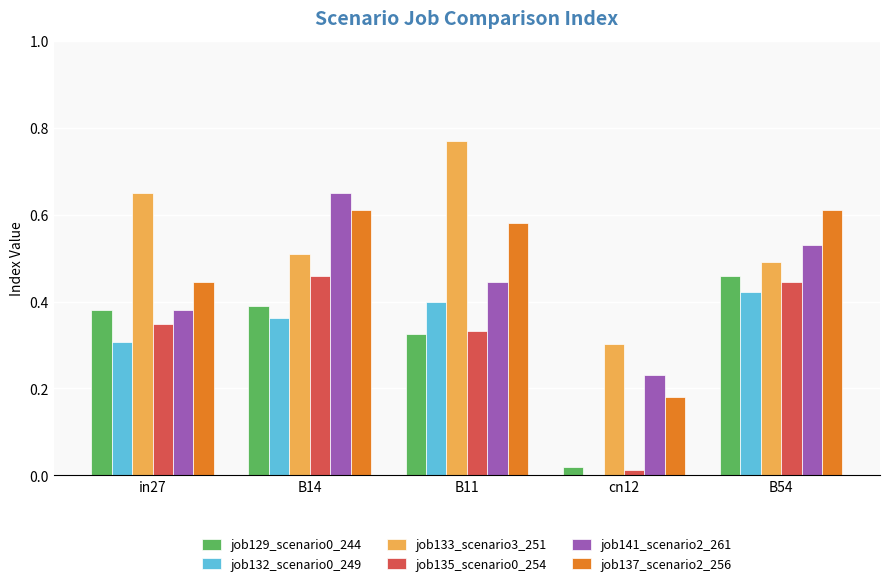

Which category has the highest value in the job133_scenario3_251 series?

B11